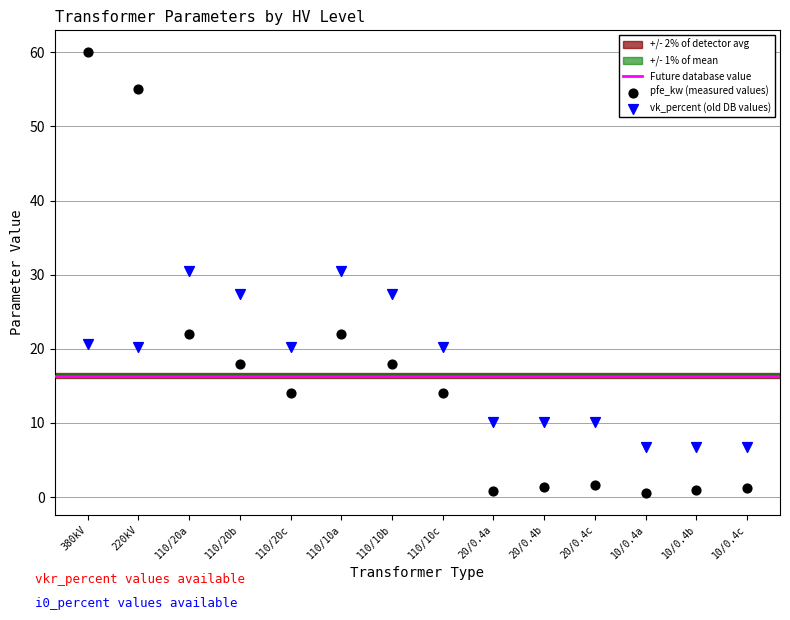

Which series contains the lowest Y value?

pfe_kw (measured values)